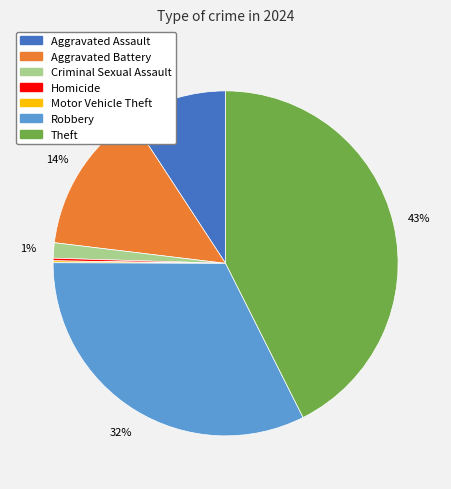

The Aggravated Battery slice represents 14% of the pie. True or false?

True